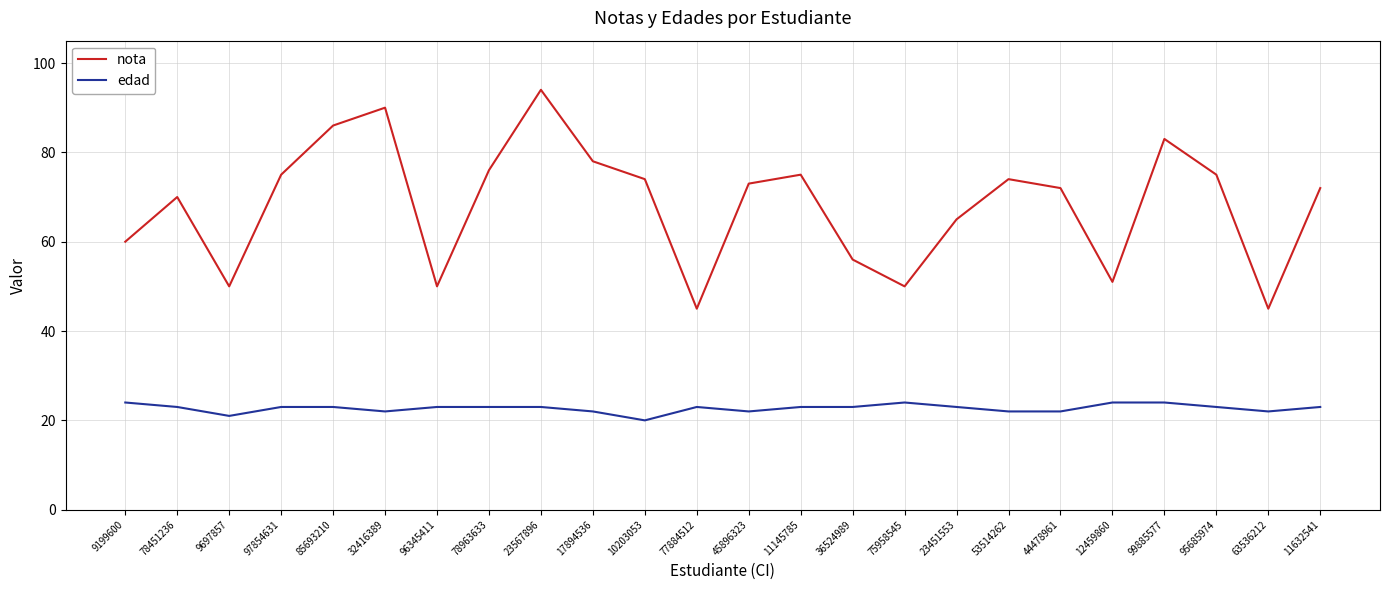

What position from the right is 36524989?

10